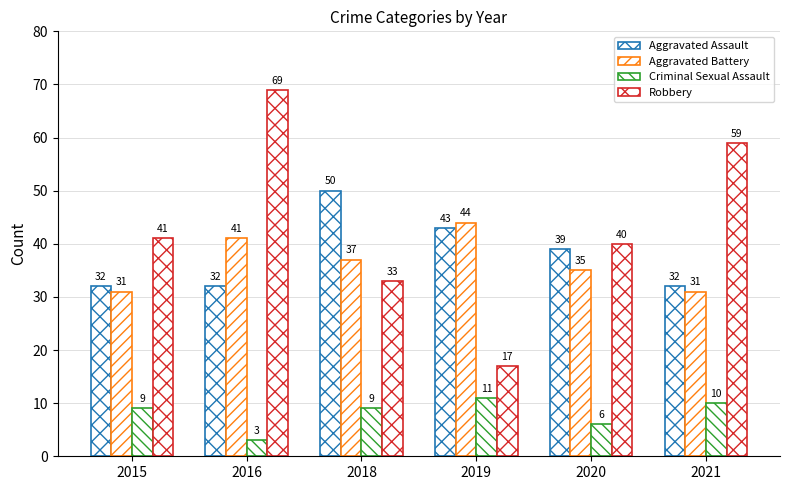

How many groups of bars are there?

6